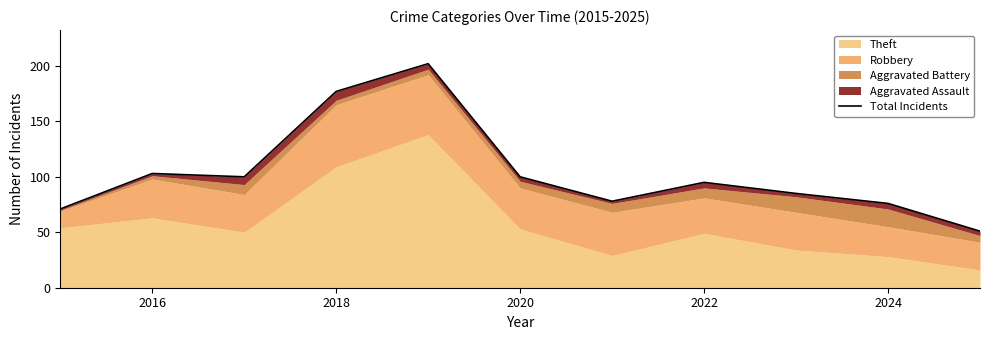

How many values are below 95?

5